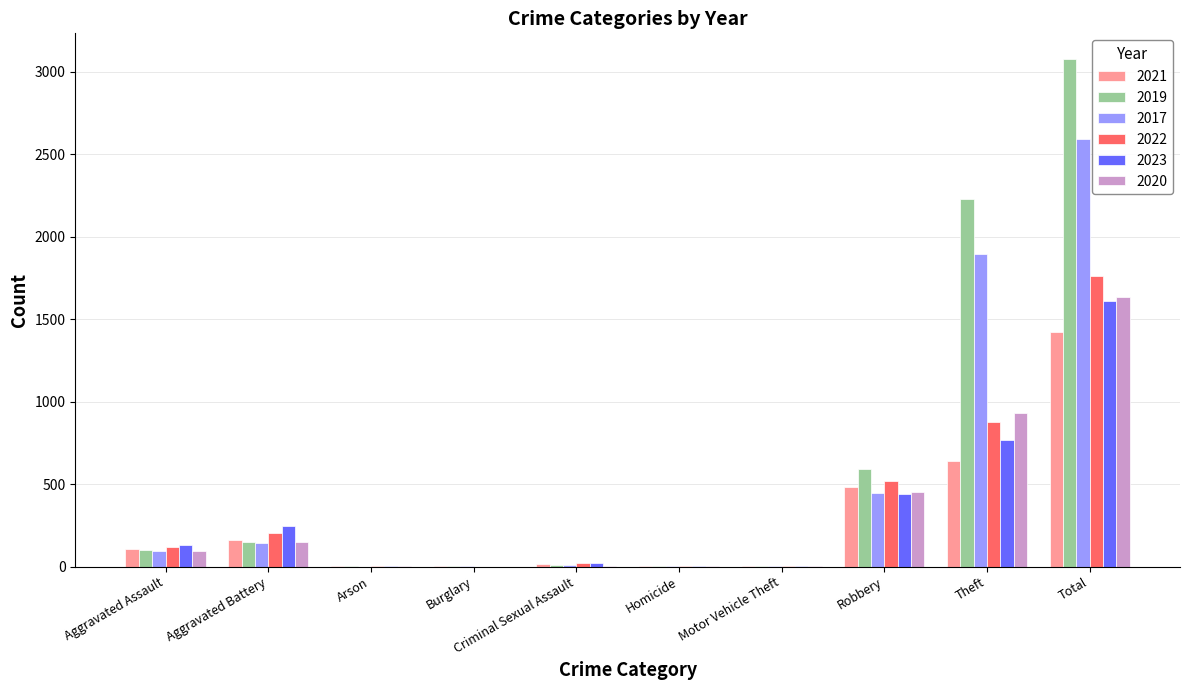

At which label is 2023 closest to 805?

Theft